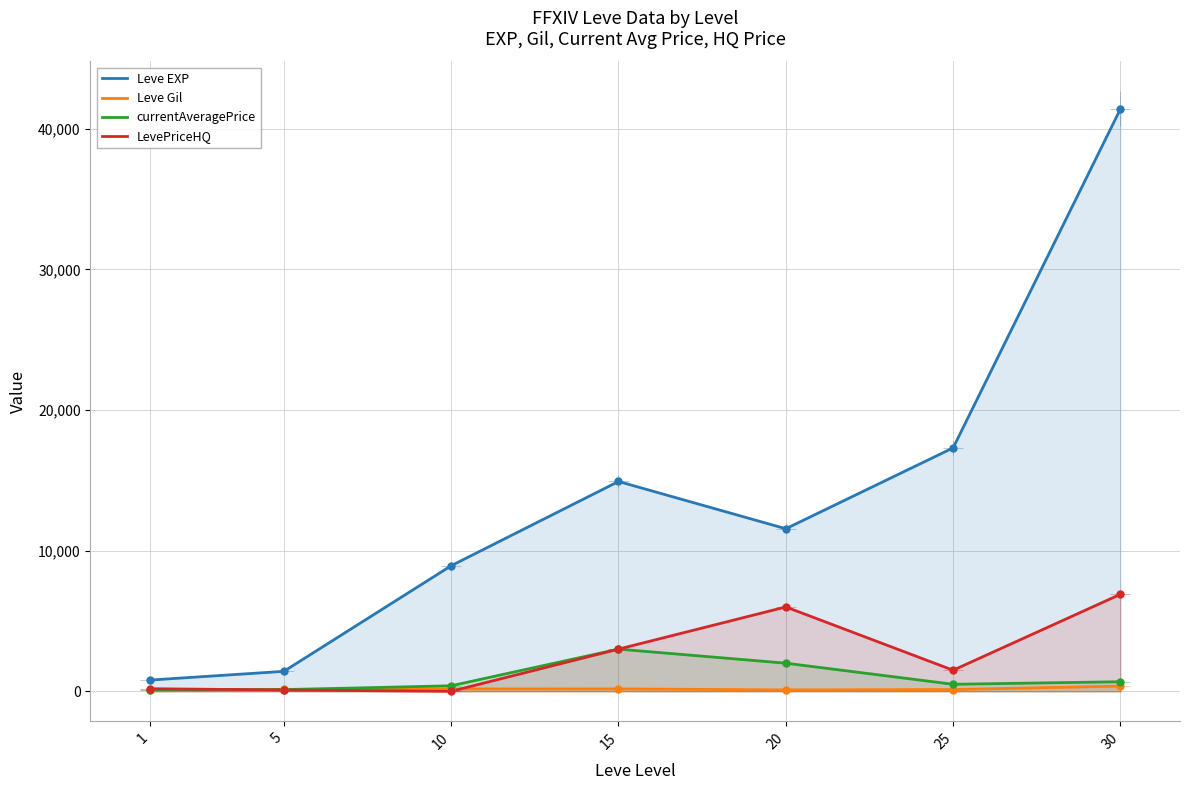

Which series has the largest total across all categories?

Leve EXP